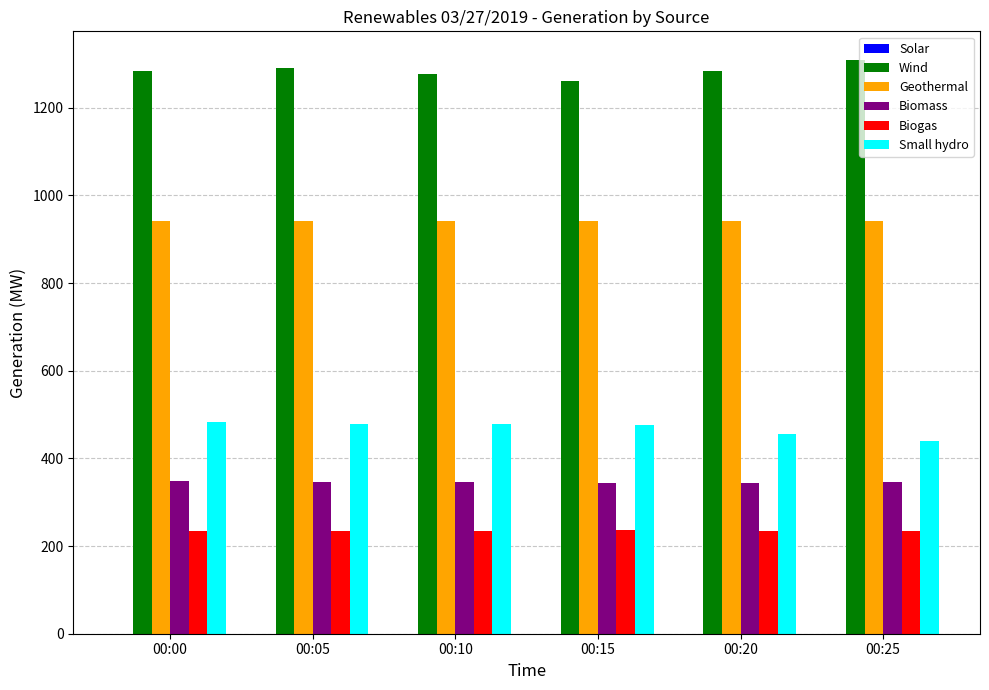

Is the value of Biogas at 00:15 greater than the value of Geothermal at 00:15?

No